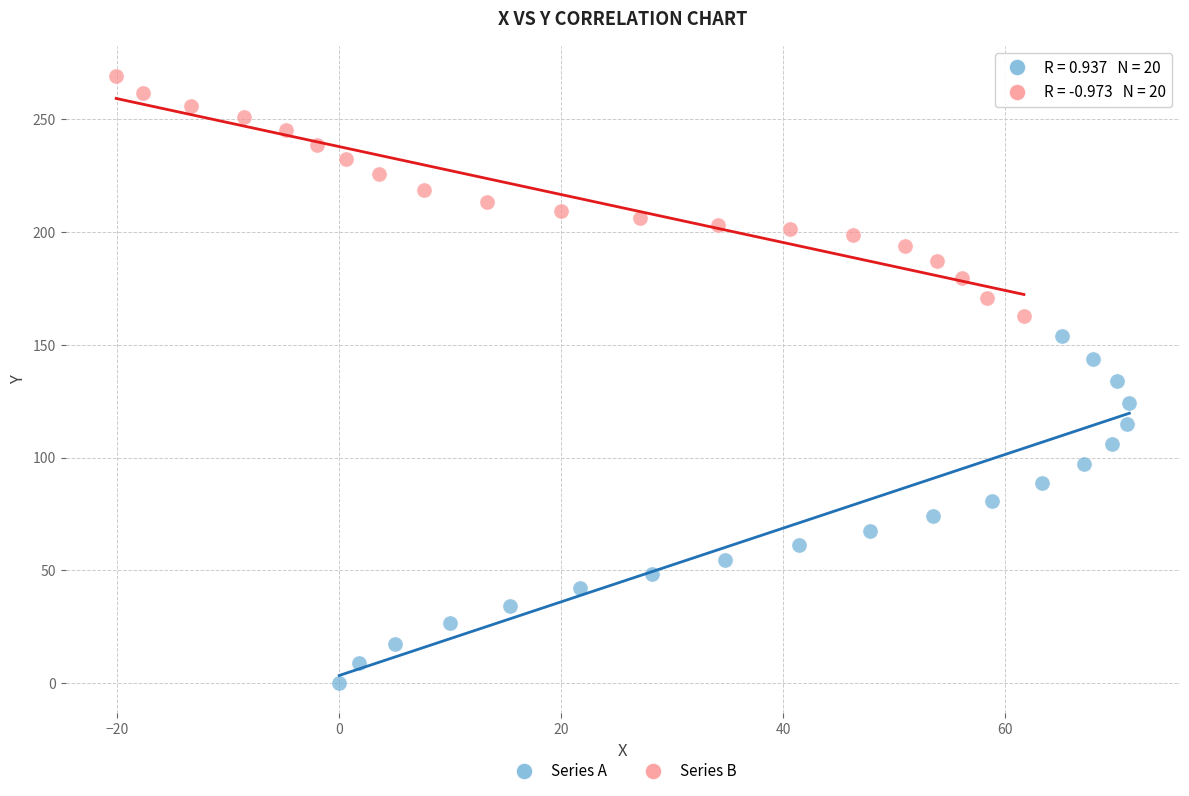

What are all the series names shown in the legend?

Series A, Series B